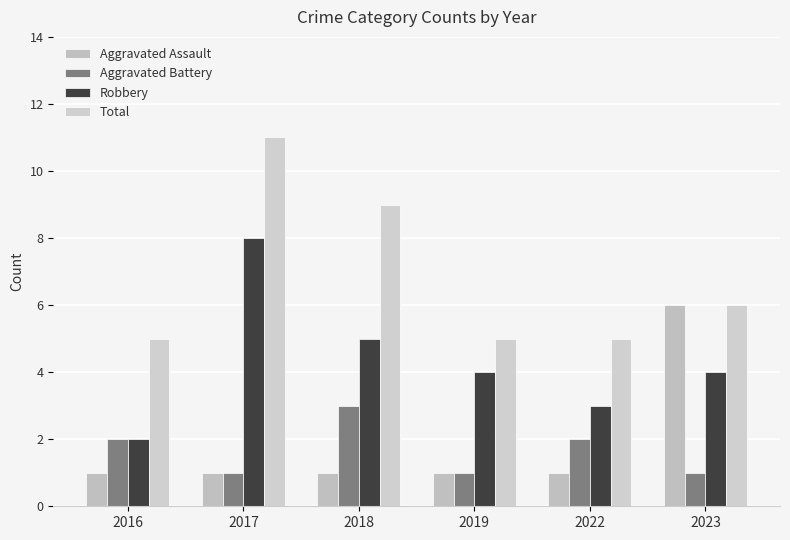

What is the total value across all series at 2023?

17